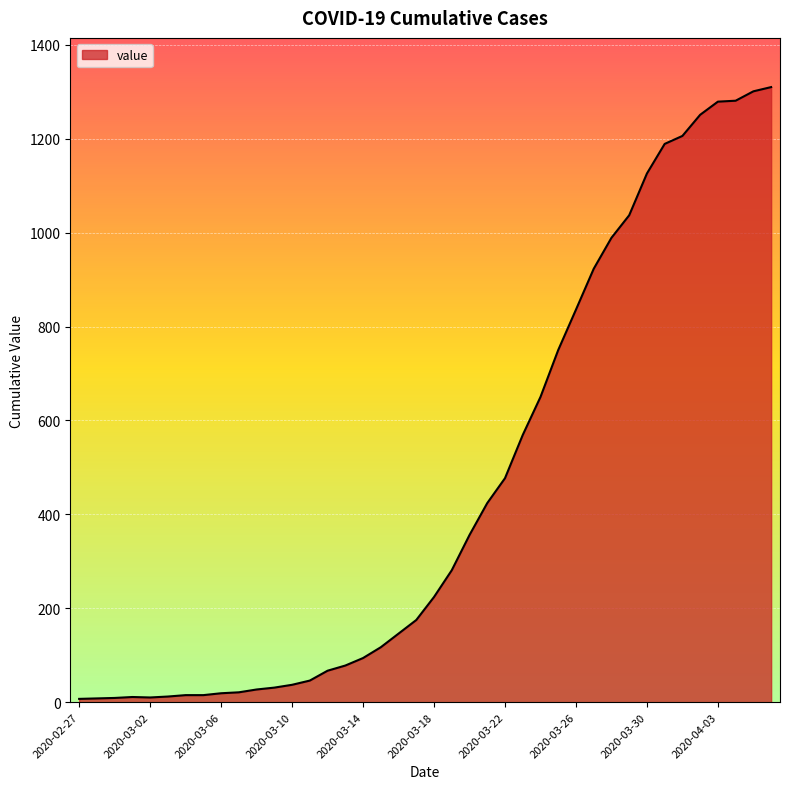

What is the sum of all values?

18404